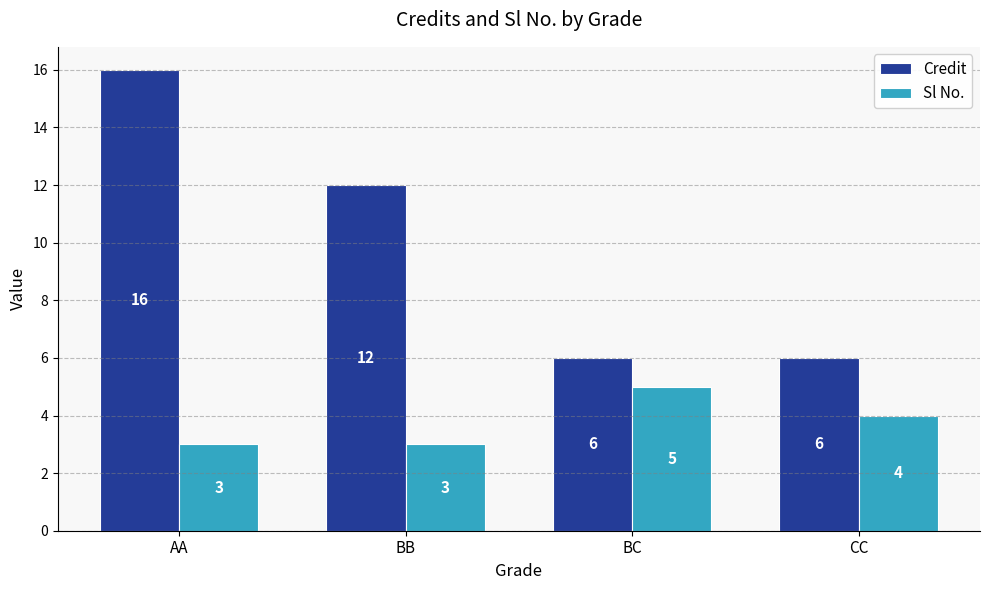

Which series has the widest spread of values?

Credit